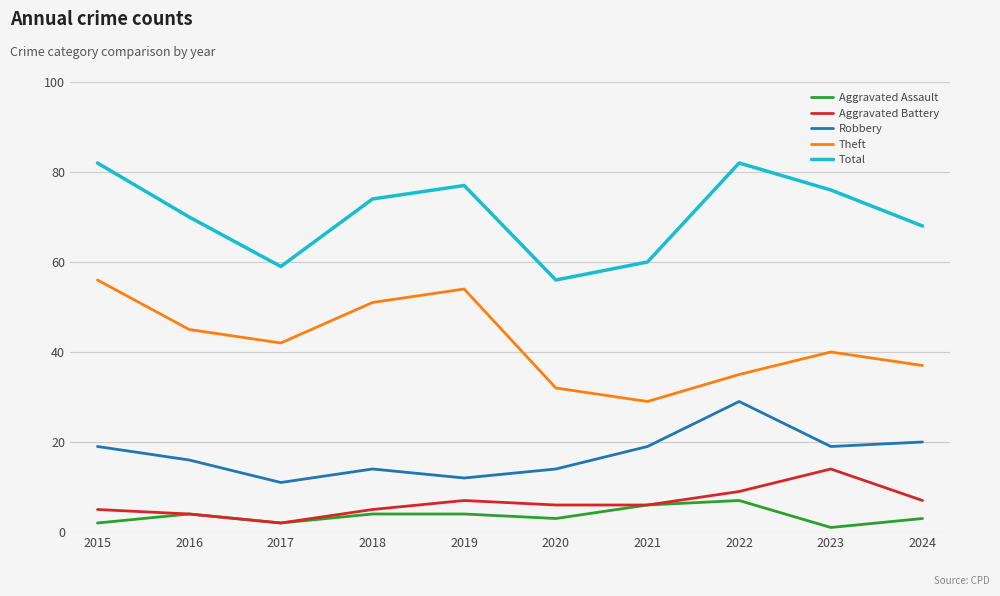

What is the spread (max minus min) of values at 2018?

70